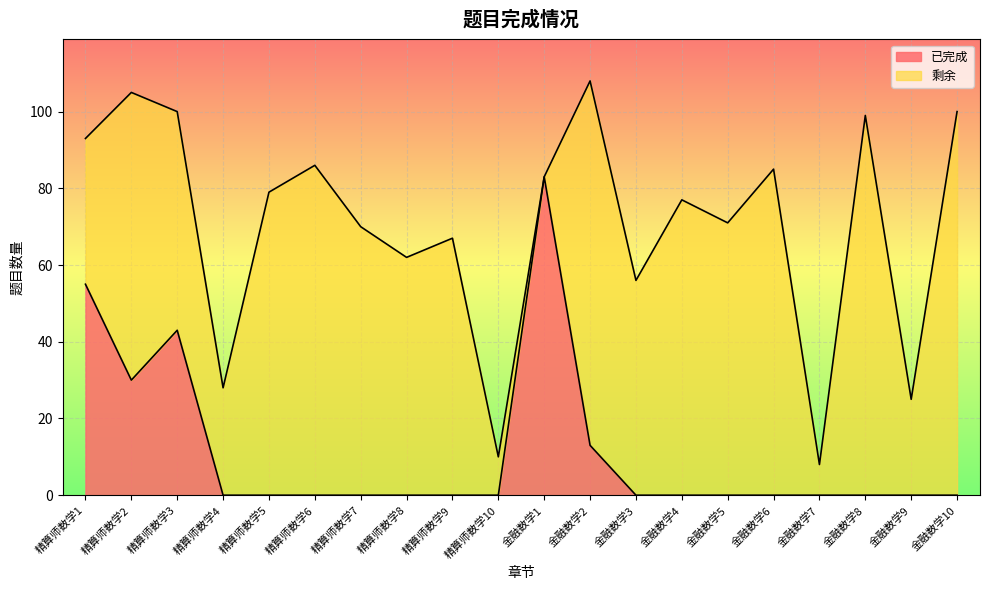

List the labels in order of value, smallest first.

精算师数学4, 精算师数学5, 精算师数学6, 精算师数学7, 精算师数学8, 精算师数学9, 精算师数学10, 金融数学3, 金融数学4, 金融数学5, 金融数学6, 金融数学7, 金融数学8, 金融数学9, 金融数学10, 金融数学2, 精算师数学2, 精算师数学3, 精算师数学1, 金融数学1